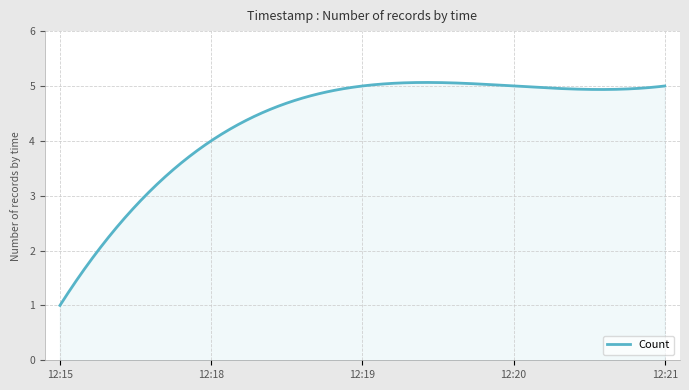

What is the minimum value shown in the chart?

1.0